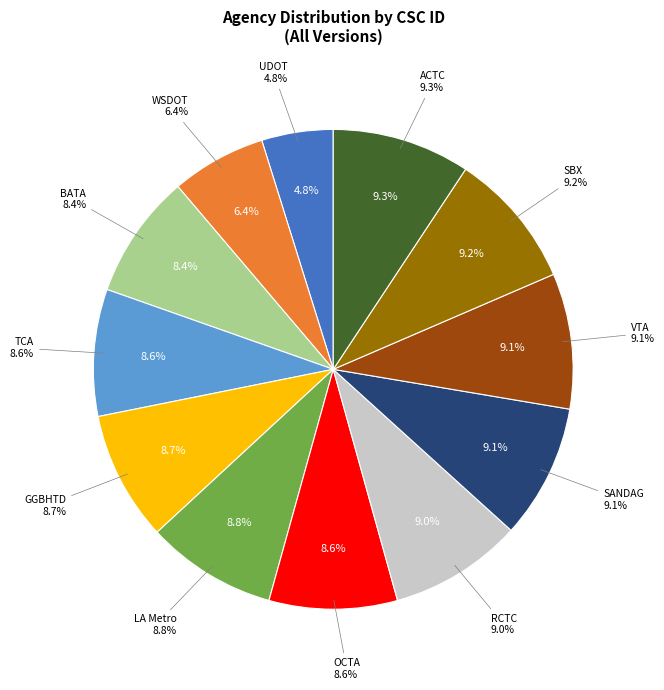

To the nearest percent, what is the average slice percentage?

8%